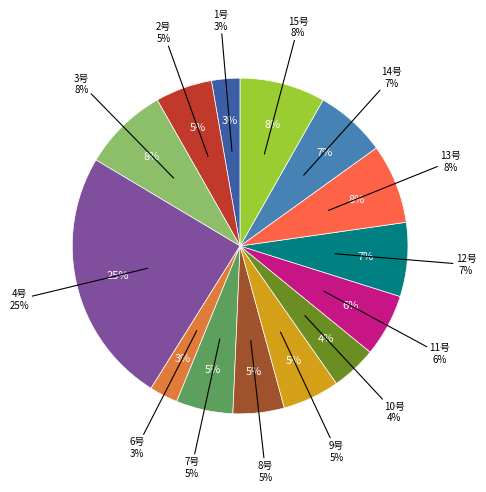

Combined, what portion of the pie is 2号 and 4号?

30.1%